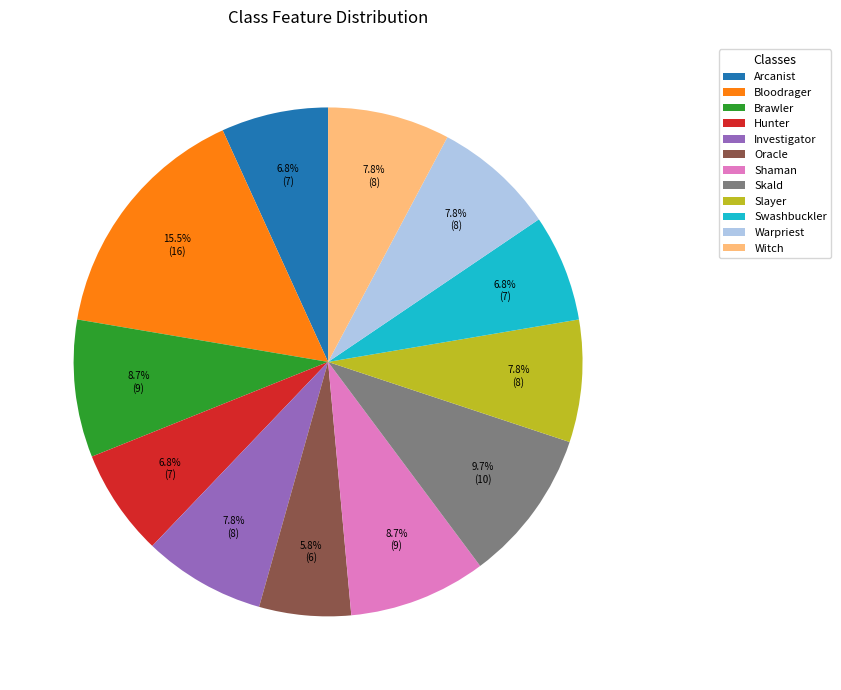

Is there any slice that represents more than half of the pie?

No